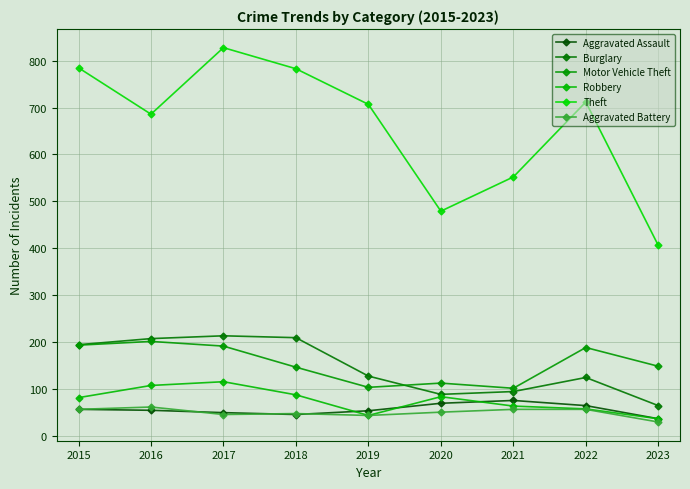

Is the value of Aggravated Assault at 2020 greater than the value of Motor Vehicle Theft at 2016?

No